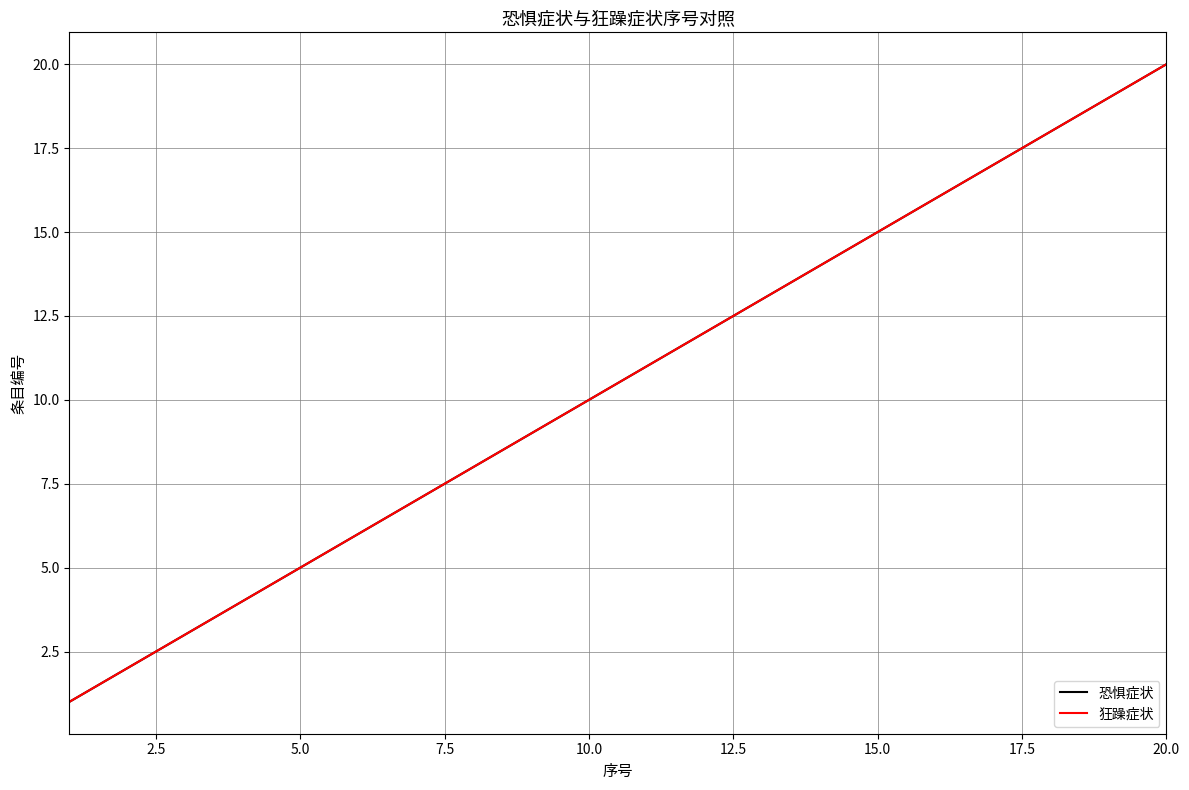

Does the chart display data point markers on the line(s)?

No